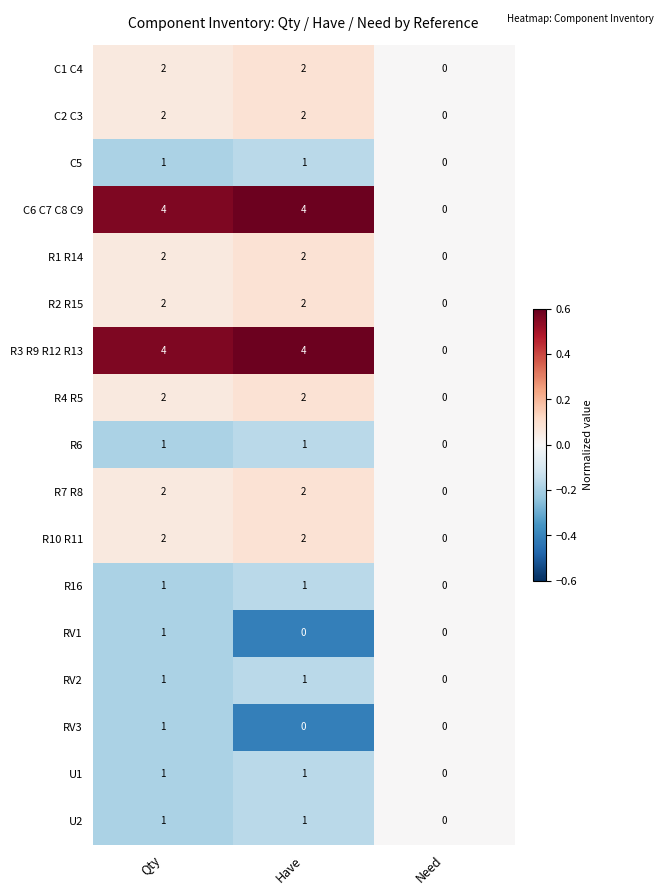

What is the maximum value shown in the chart?

4